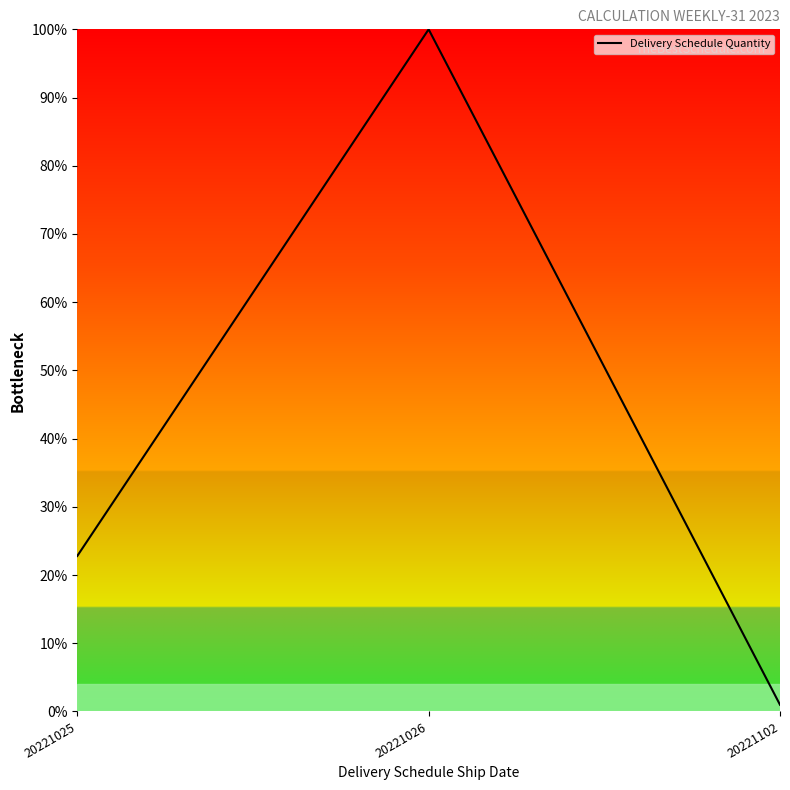

Reading left to right, what are all the values shown in this chart?

22.8	100.0	1.0